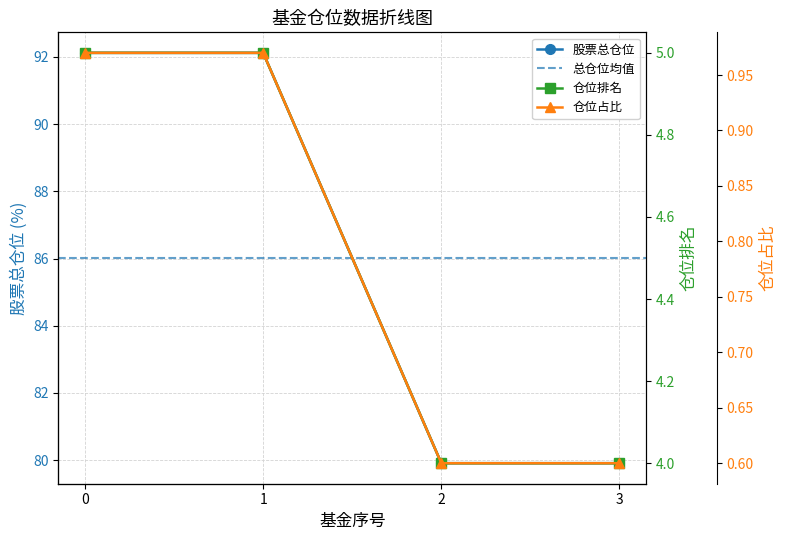

What is the spread (max minus min) of values at 2?

79.3